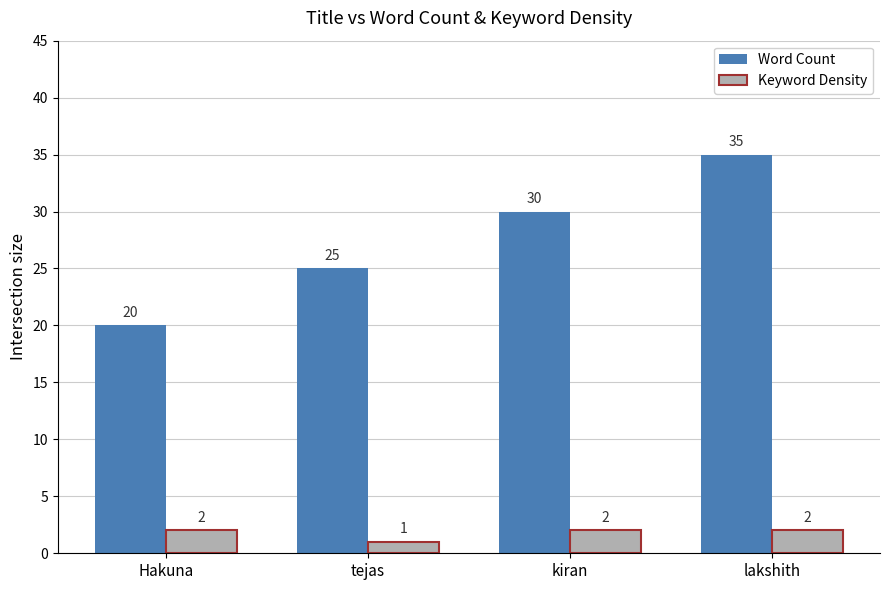

What is the approximate value of Keyword Density at tejas?

1